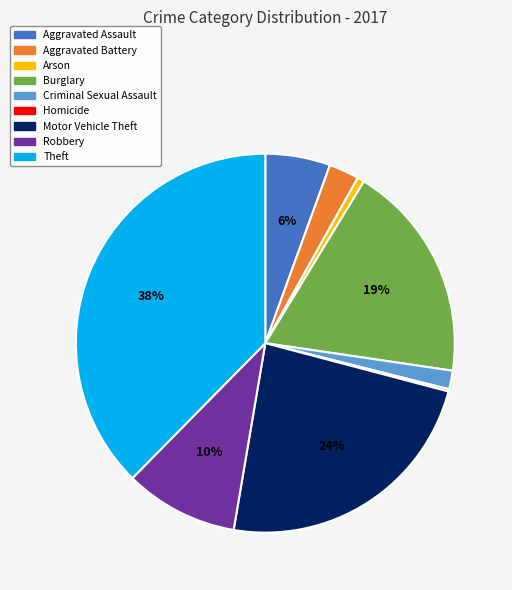

Does any single category account for the majority?

No